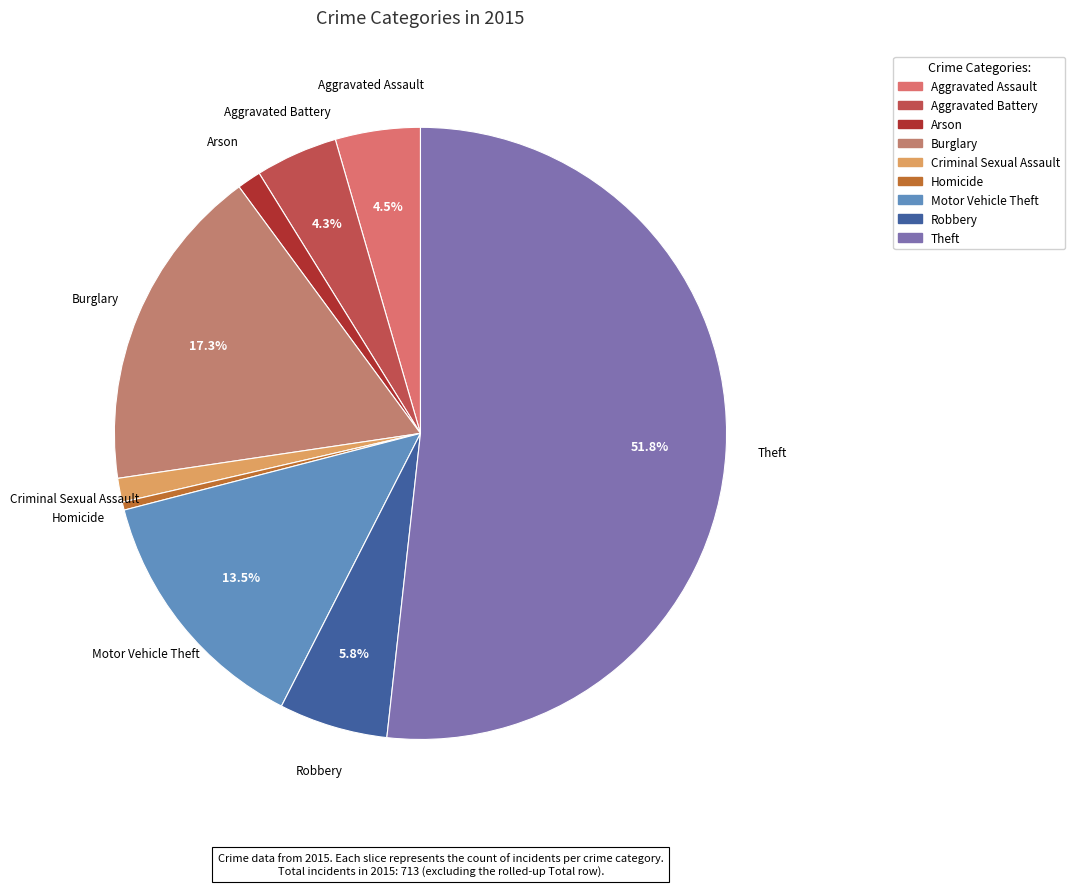

How many segments does this pie chart have?

9